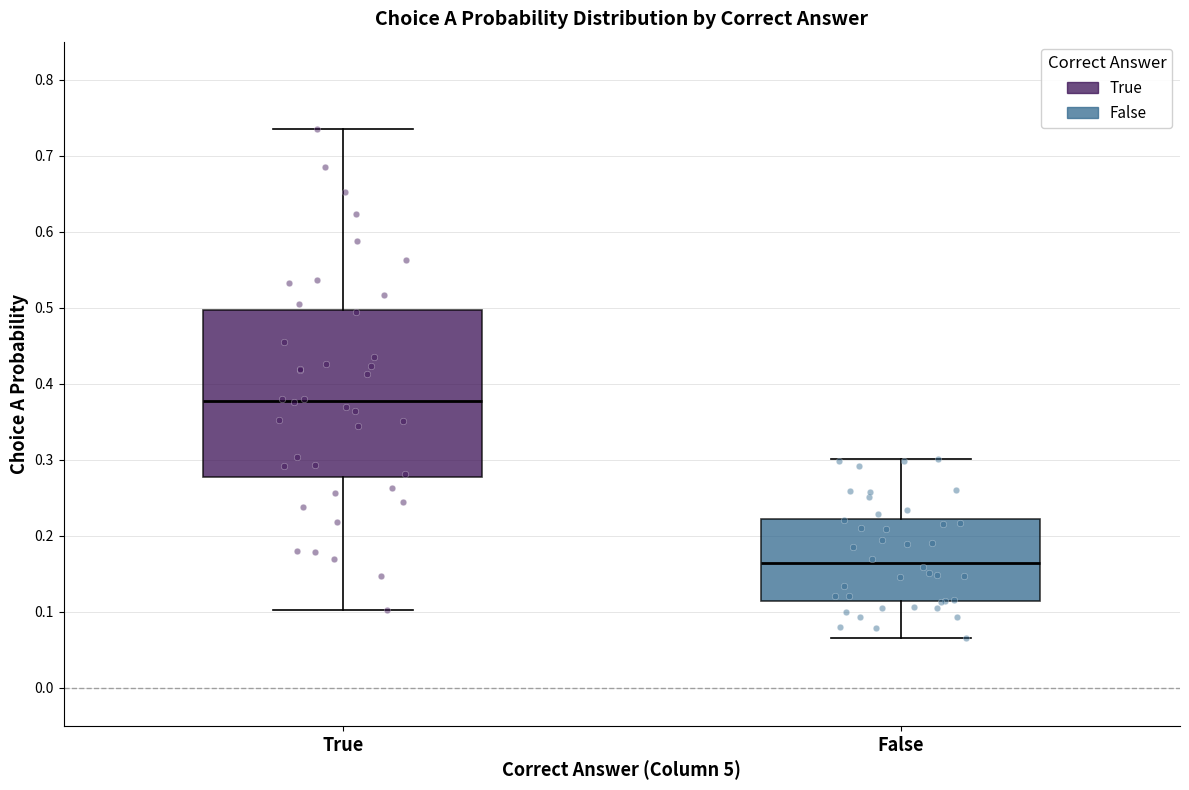

Reading left to right, read every box against the y-axis: the position of its median line, the range the box covers, and the ends of its whiskers. The values are not printed on the chart, so give them approximately, as read against the axis.

True: median 0.38, box 0.28 to 0.50, whiskers 0.10 to 0.73
False: median 0.16, box 0.11 to 0.22, whiskers 0.07 to 0.30